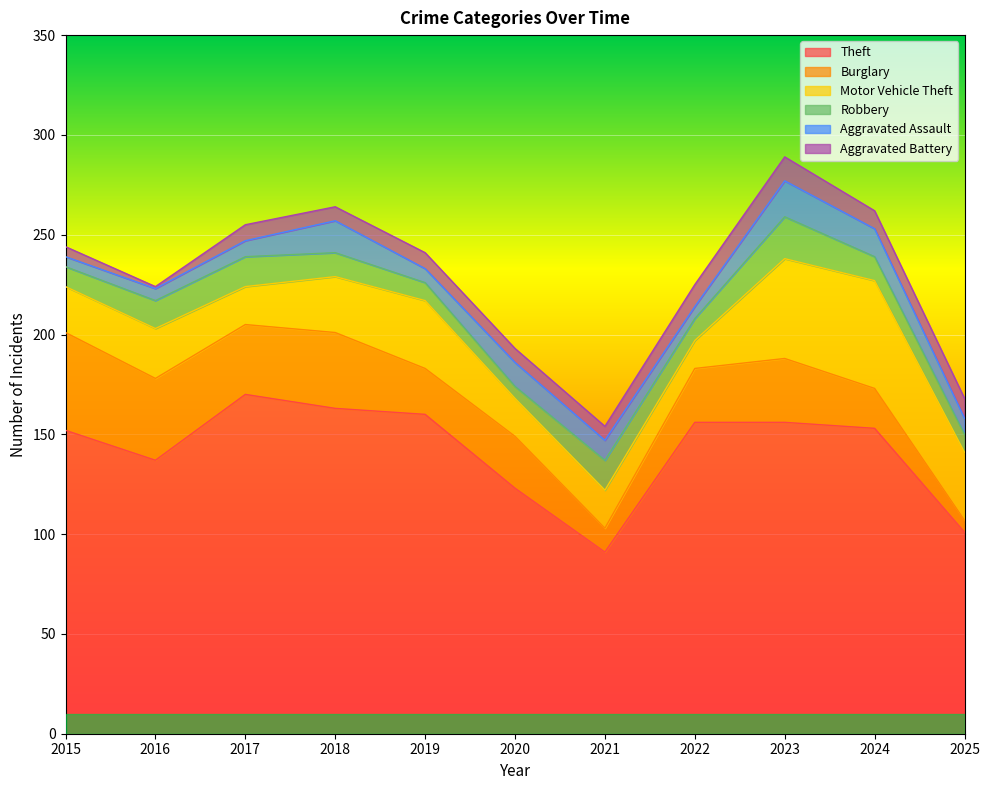

At which label is Burglary closest to 27?

2022